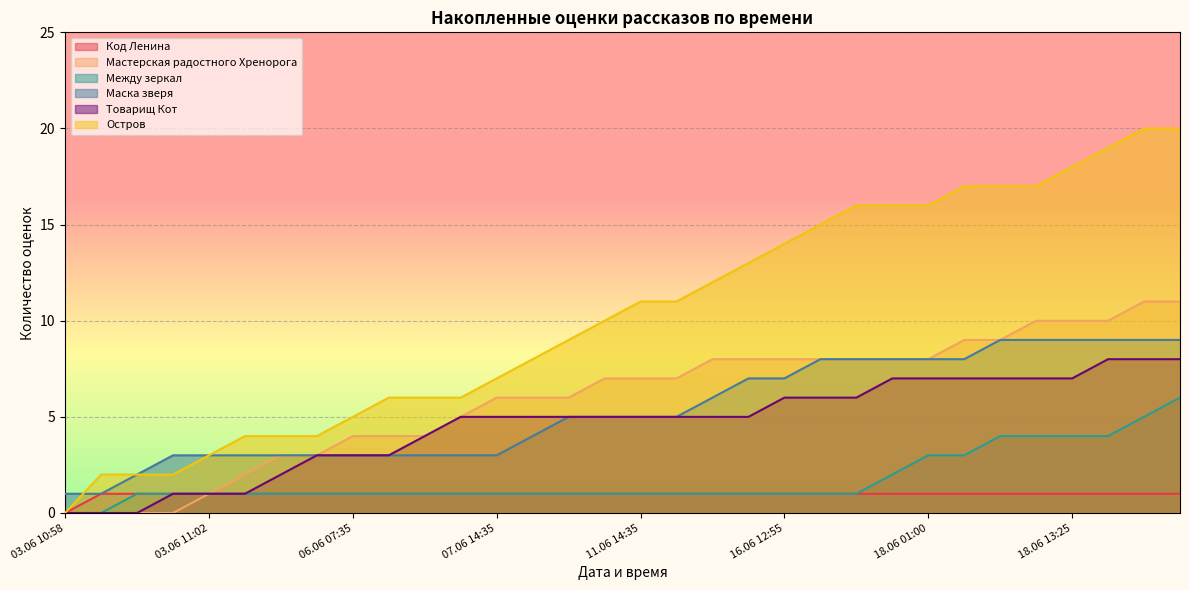

Reading right to left, what are all the values shown in this chart?

Код Ленина: 1	1	1	1	1	1	1	1	1	1	1	1	1	1	1	1	1	1	1	1	1	1	1	1	1	1	1	1	1	1	1	0
Мастерская радостного Хренорога: 11	11	10	10	10	9	9	8	8	8	8	8	8	8	7	7	7	6	6	6	5	4	4	4	3	3	2	1	0	0	0	0
Между зеркал: 6	5	4	4	4	4	3	3	2	1	1	1	1	1	1	1	1	1	1	1	1	1	1	1	1	1	1	1	1	1	0	0
Маска зверя: 9	9	9	9	9	9	8	8	8	8	8	7	7	6	5	5	5	5	4	3	3	3	3	3	3	3	3	3	3	2	1	1
Товарищ Кот: 8	8	8	7	7	7	7	7	7	6	6	6	5	5	5	5	5	5	5	5	5	4	3	3	3	2	1	1	1	0	0	0
Остров: 20	20	19	18	17	17	17	16	16	16	15	14	13	12	11	11	10	9	8	7	6	6	6	5	4	4	4	3	2	2	2	0